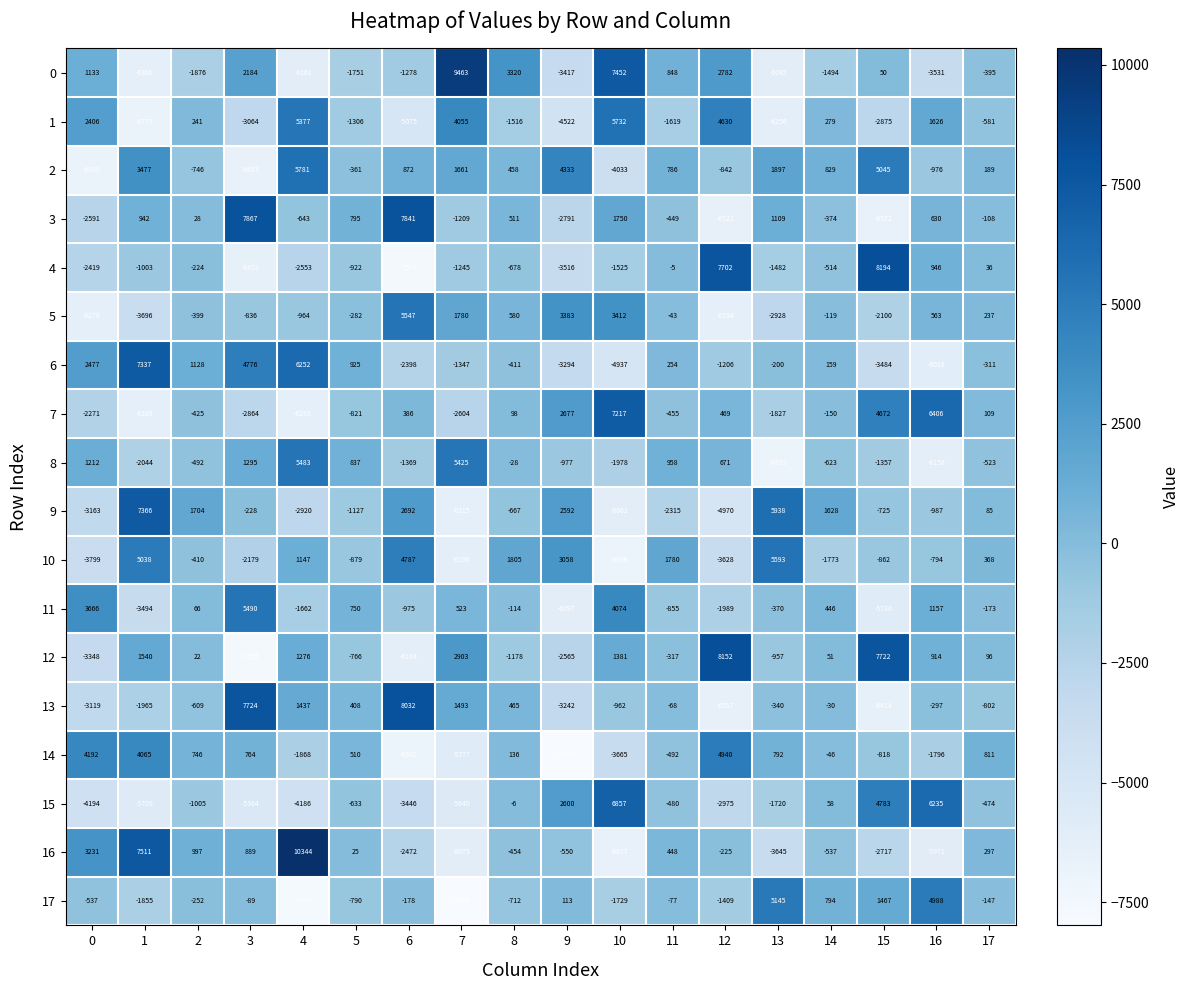

Rank the series at 14 from highest to lowest value.

9, 2, 17, 11, 1, 6, 15, 12, 13, 14, 5, 7, 3, 4, 16, 8, 0, 10